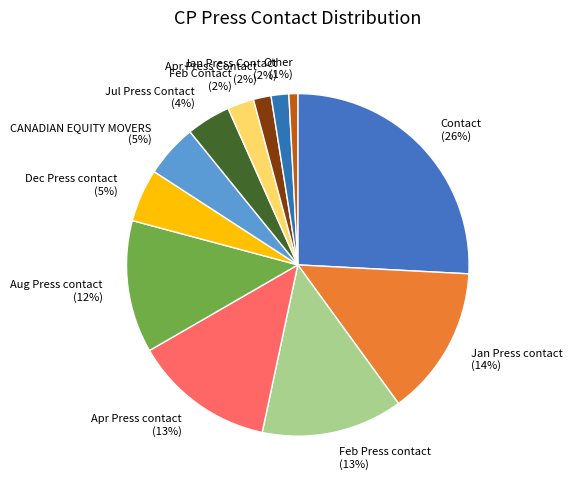

To the nearest percent, what is the combined percentage of CANADIAN EQUITY MOVERS and Apr Press Contact?

7%